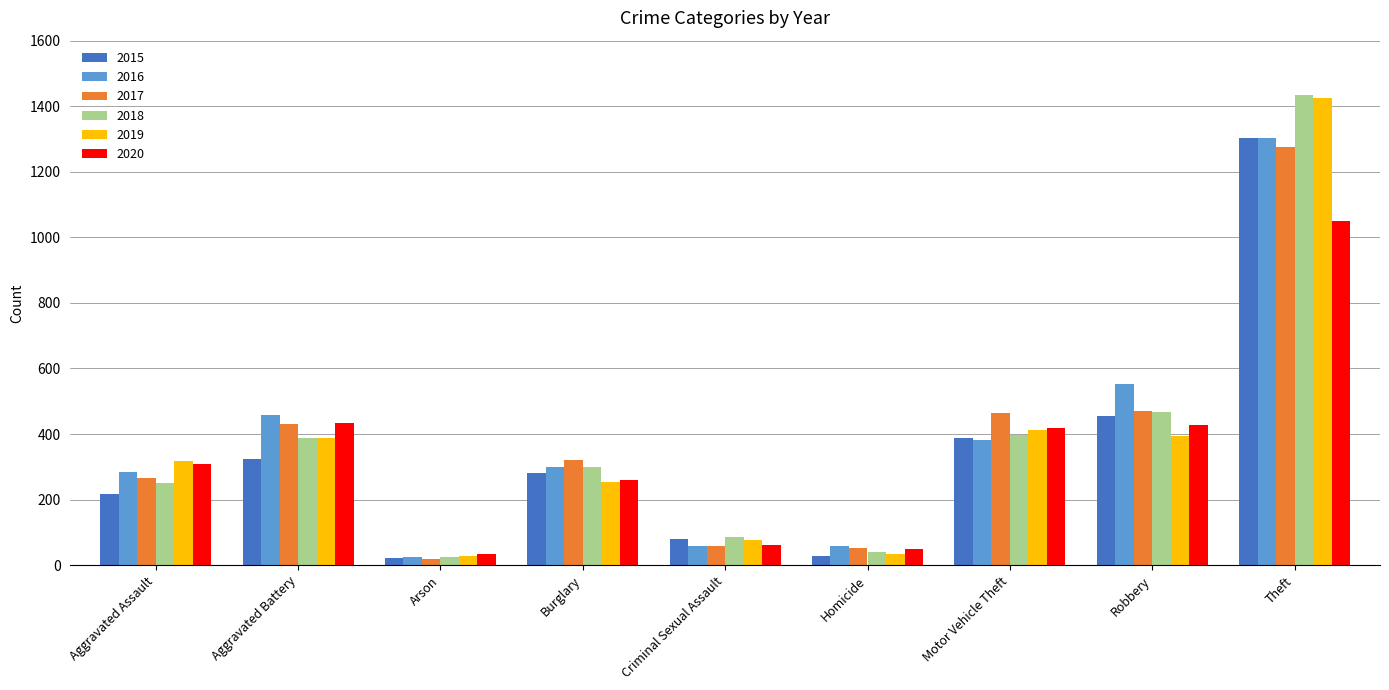

Which has a higher value, Robbery or Homicide?

Robbery